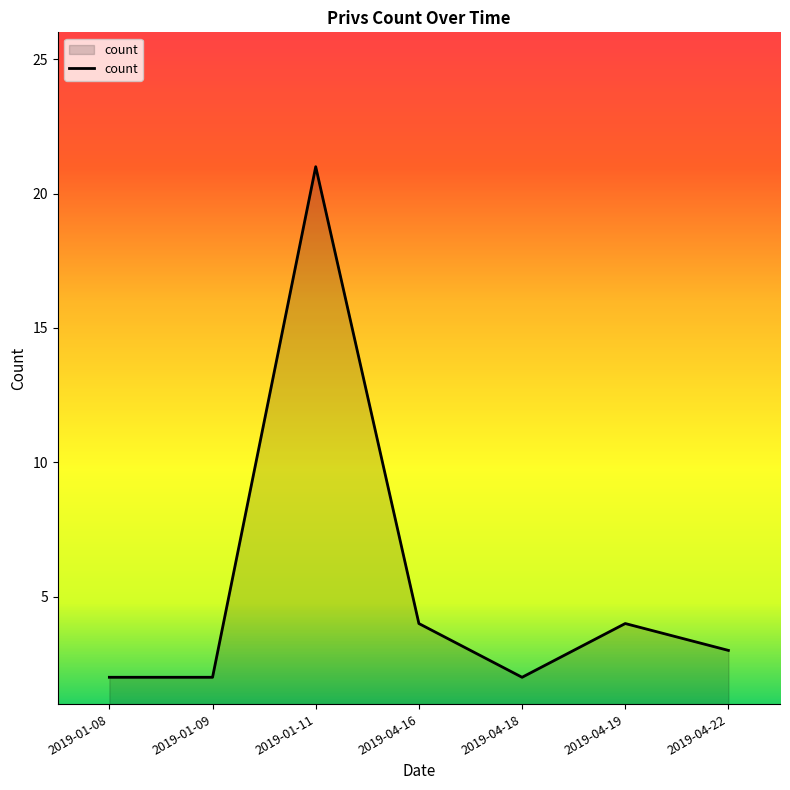

Which has a higher value, 2019-04-16 or 2019-01-09?

2019-04-16